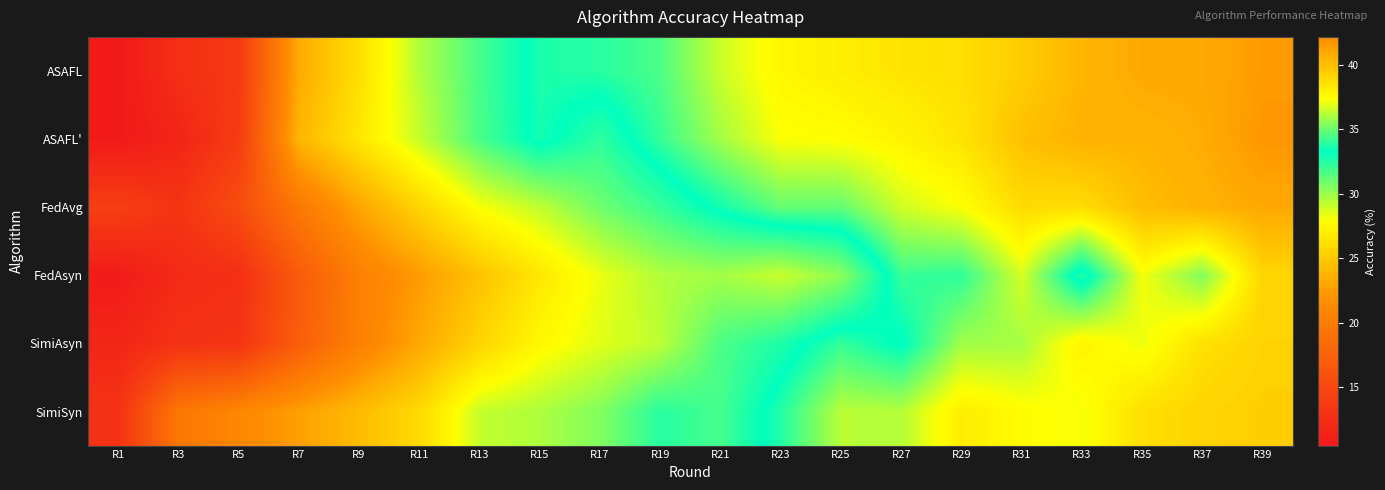

At which category does the chart reach its peak across all series?

R39